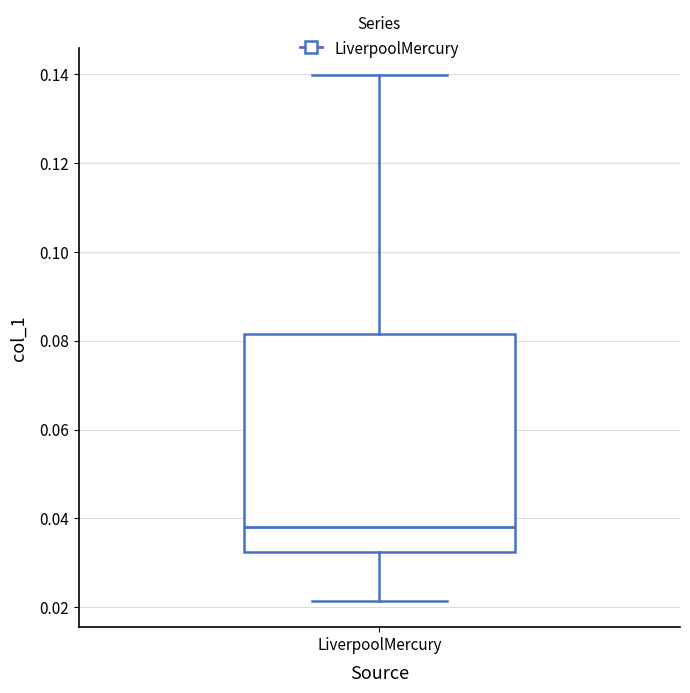

Where is the upper edge of the box for LiverpoolMercury on the y-axis? The values are not printed on the chart, so give them approximately, as read against the axis.

0.082